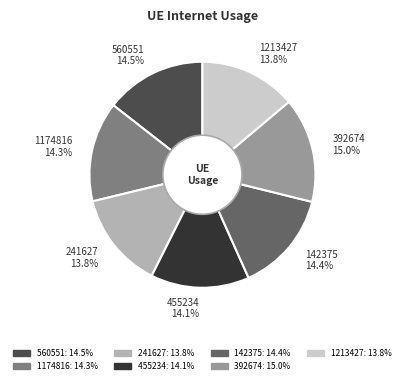

Does 455234 represent more than half of the total?

No